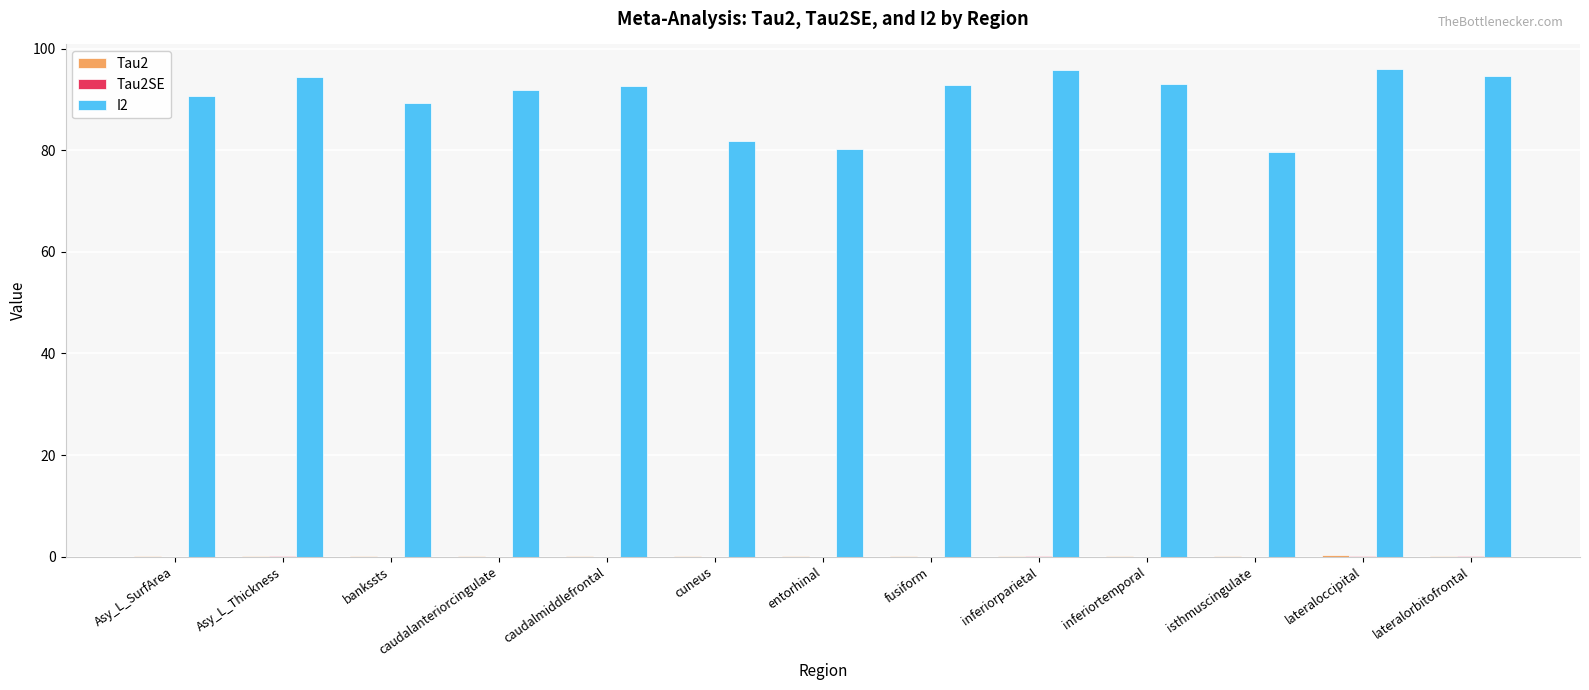

Which series has the largest total across all categories?

I2